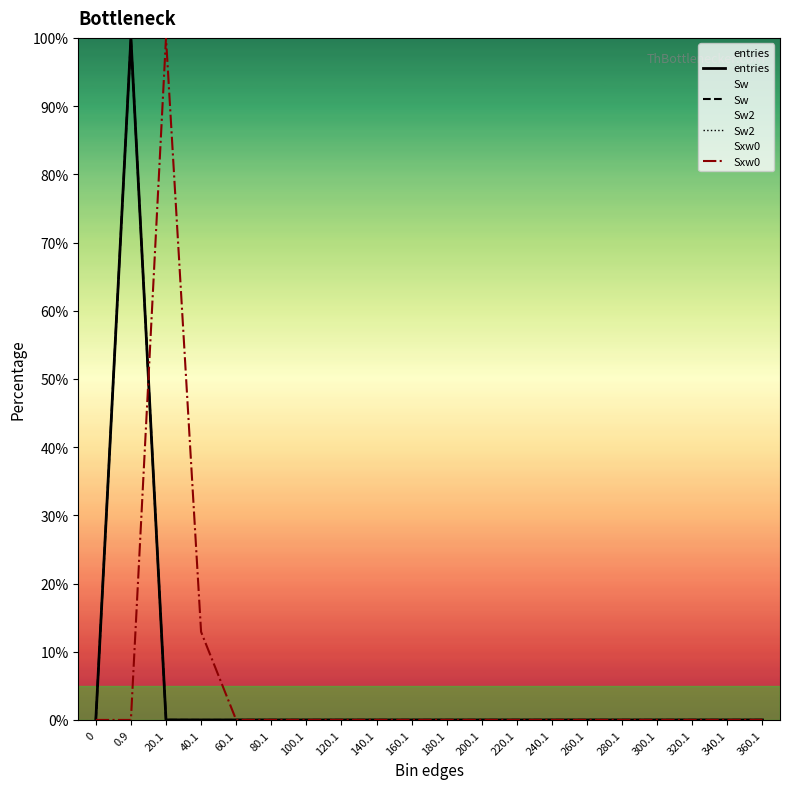

True or false: entries has more than 2 interior local peaks.

False